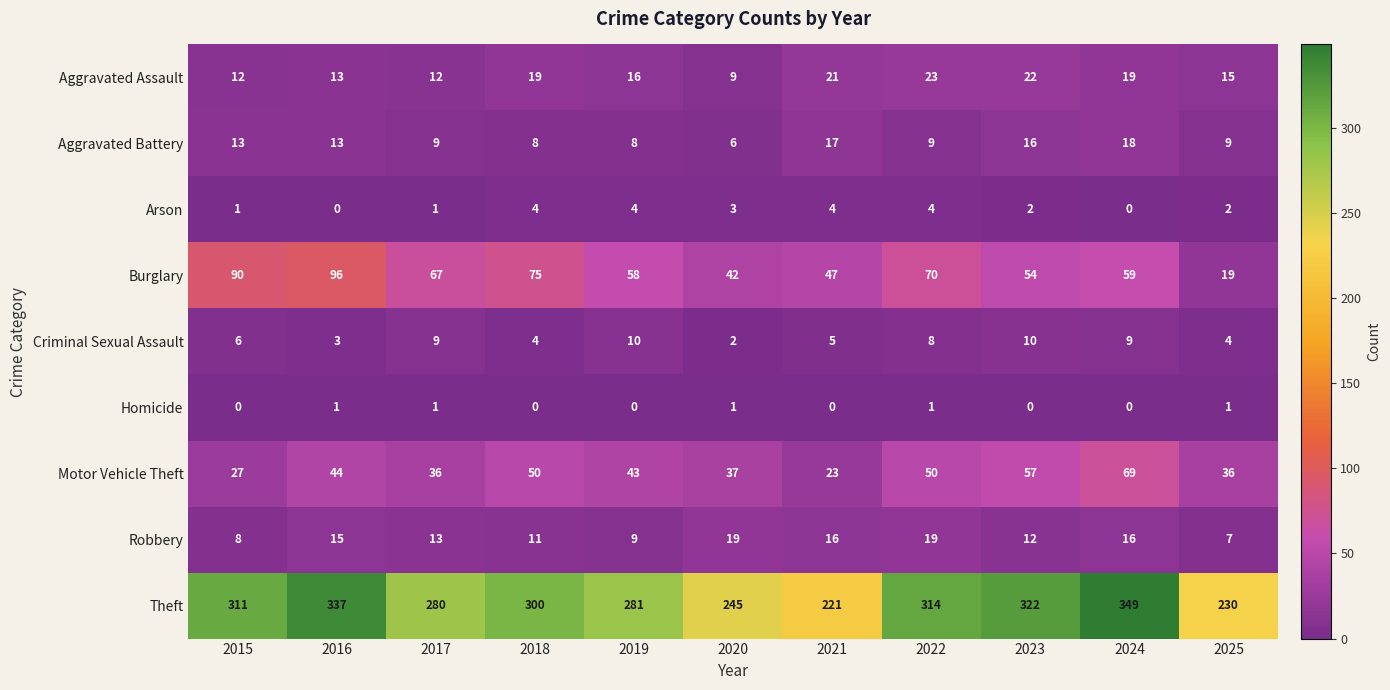

What is the approximate value of Theft at 2019?

281